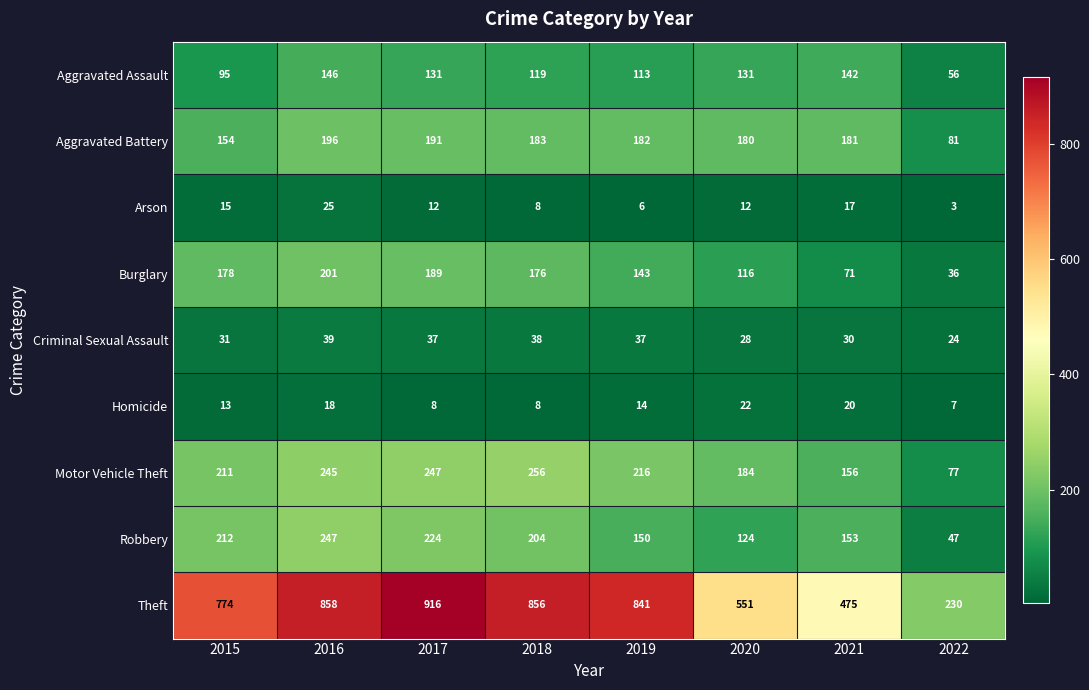

What is the difference between the Aggravated Battery values at 2017 and 2015?

37